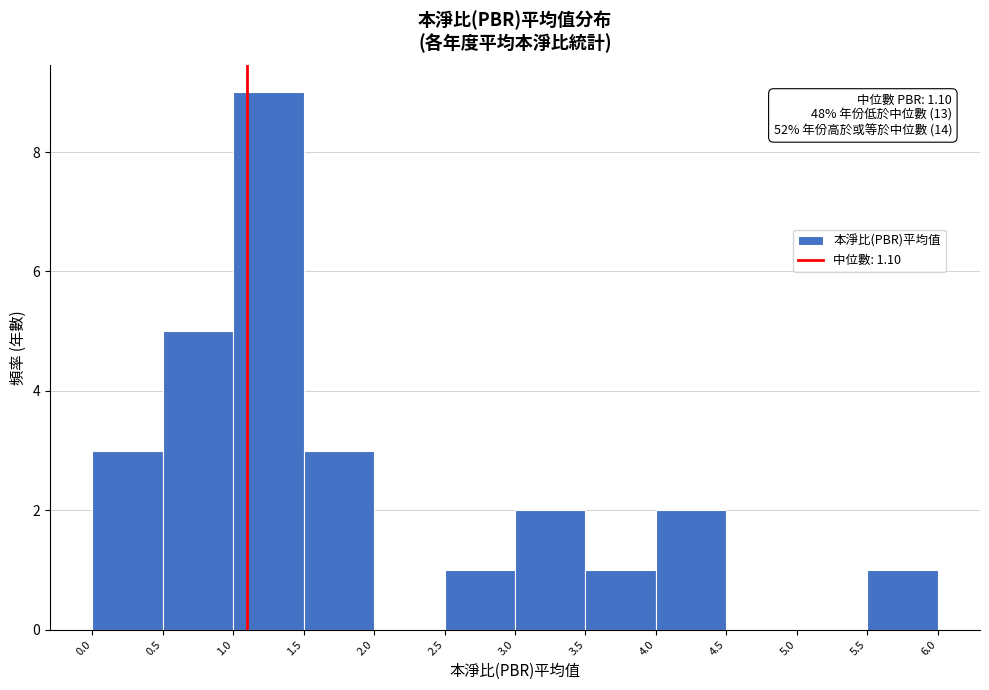

Which range on the x-axis has the tallest bar?

1.0 to 1.5